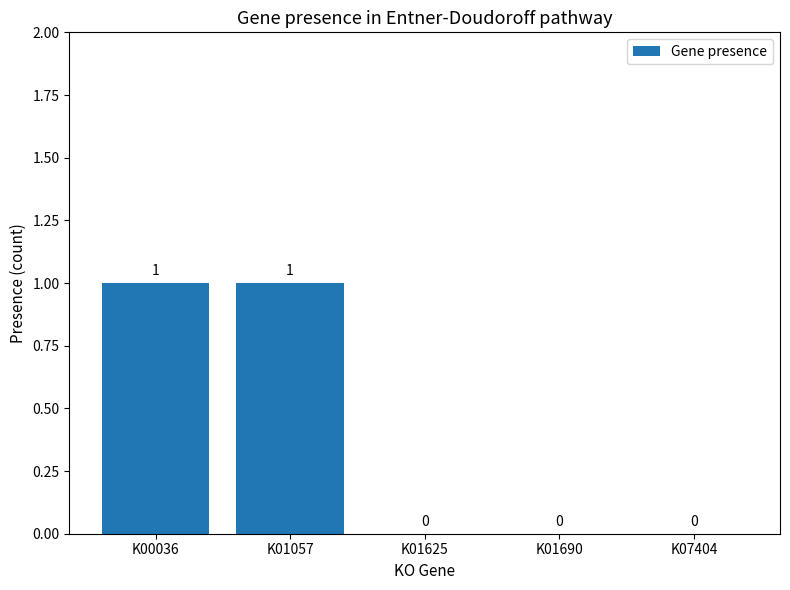

Reading left to right, what are all the values shown in this chart?

K00036=1	K01057=1	K01625=0	K01690=0	K07404=0